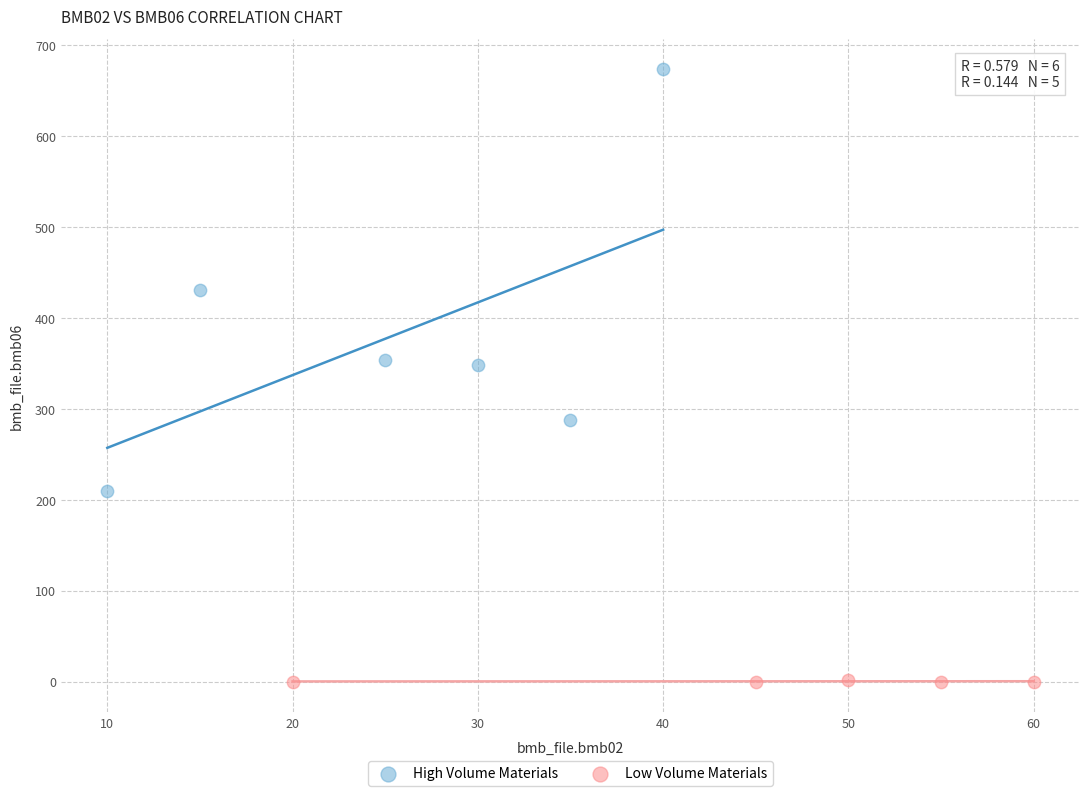

Which series reaches the minimum Y coordinate?

Low Volume Materials